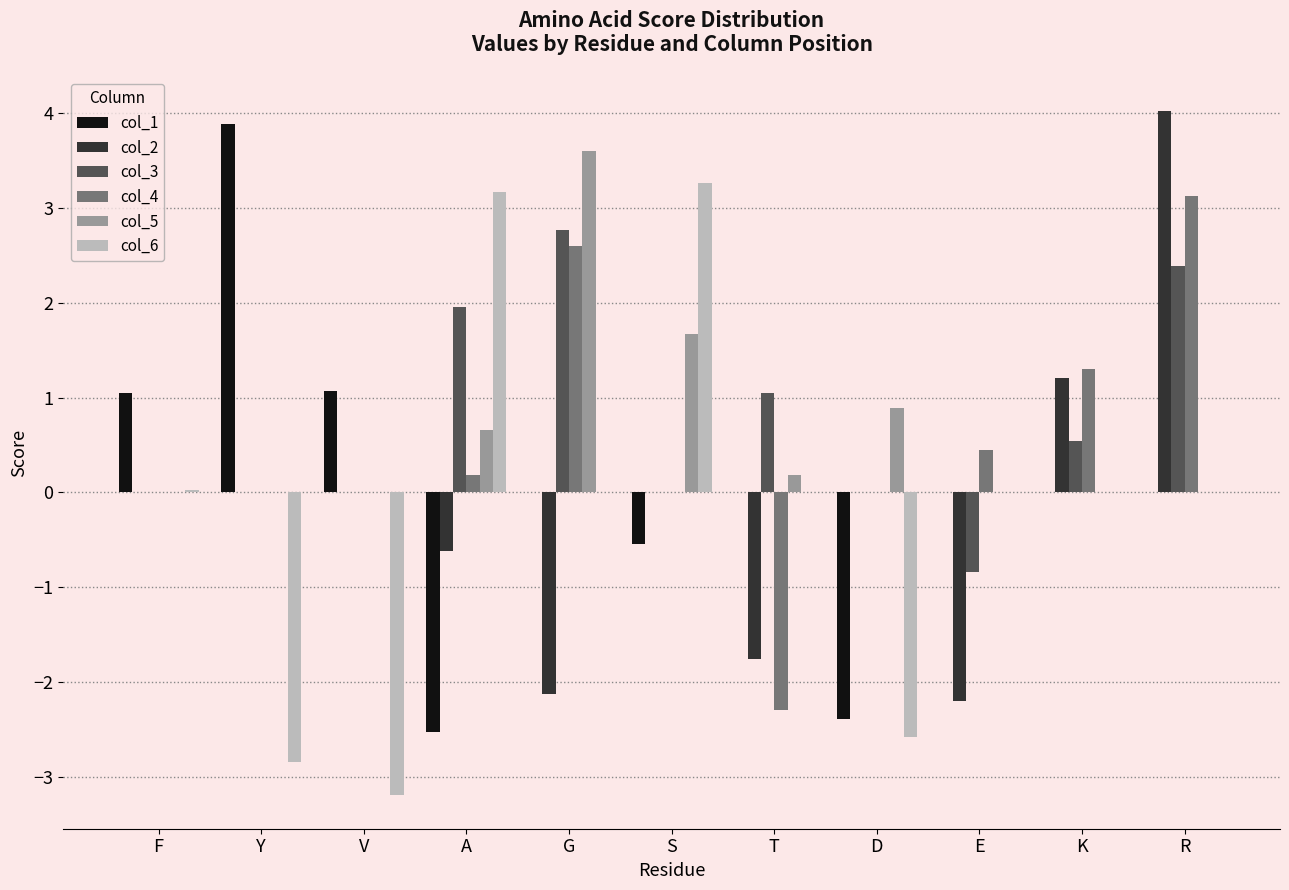

True or false: col_2 has a value of 0.0 at S.

True